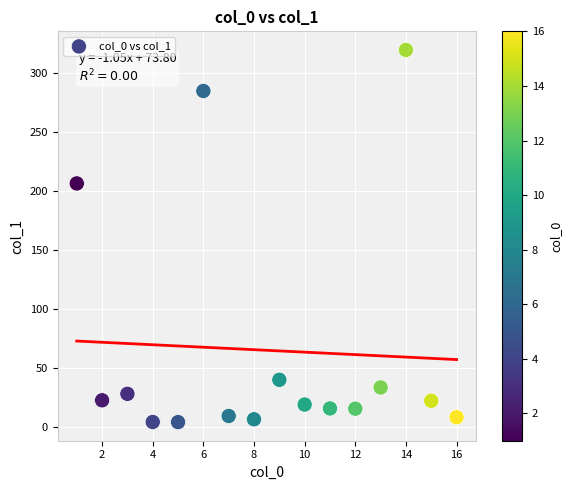

What Y value in the scatter plot is closest to 161?

206.4